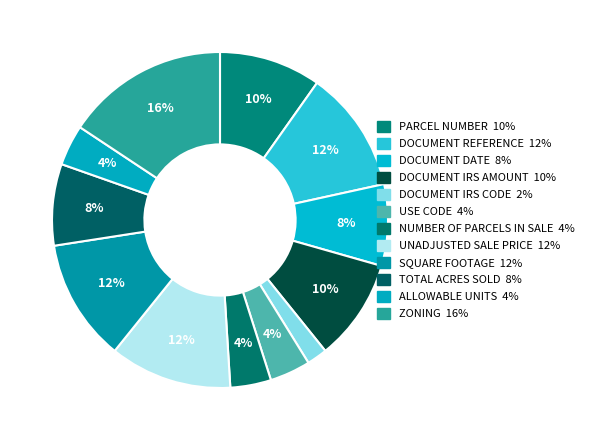

Is UNADJUSTED SALE PRICE the majority of the pie?

No